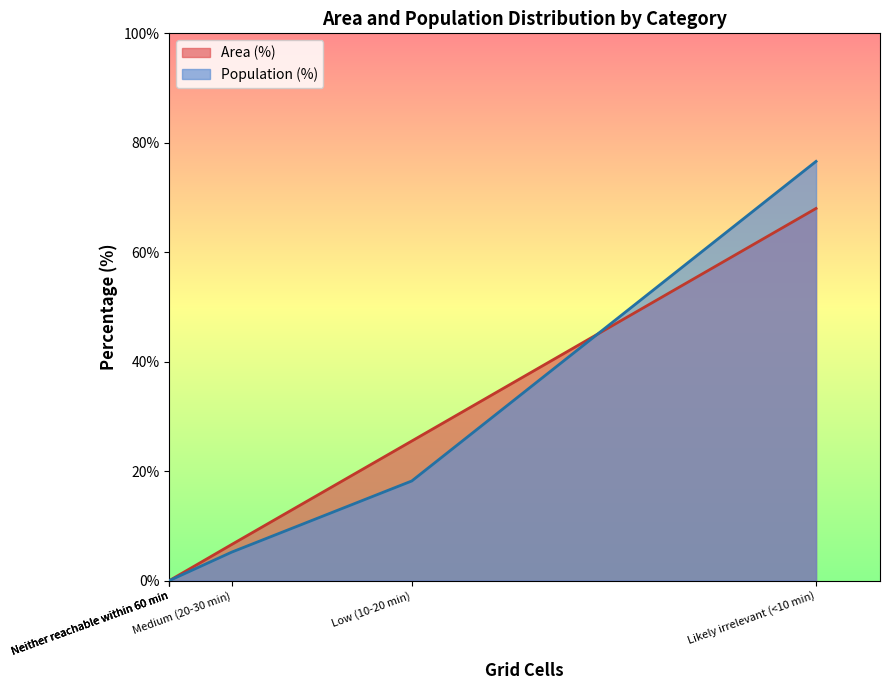

True or false: Area (%) and Population (%) intersect in this chart.

False